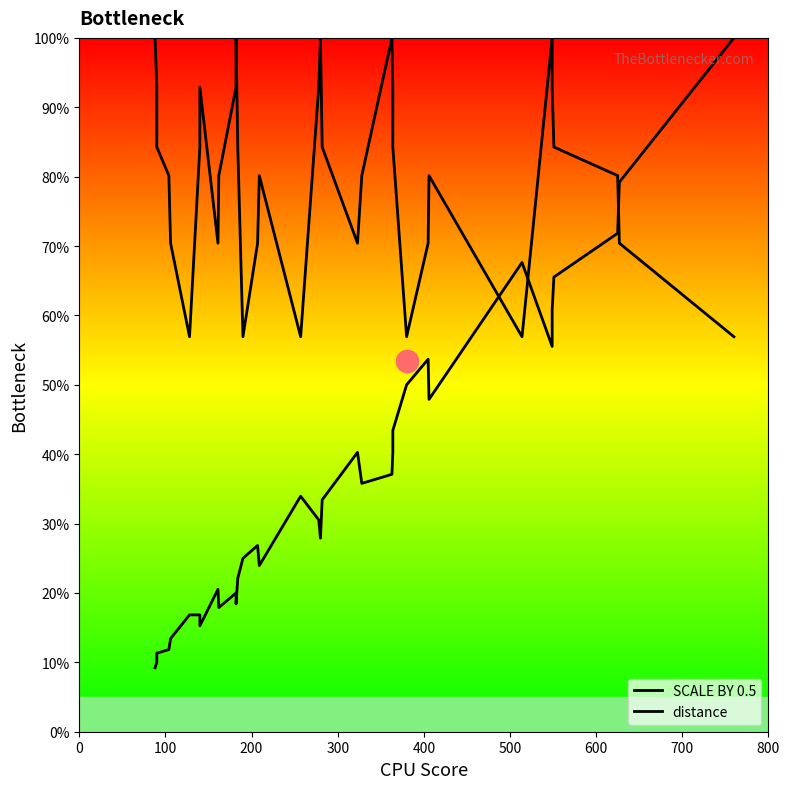

Reading left to right, extract all data points from this chart.

SCALE BY 0.5: 9.2	10.0	11.3	11.8	13.4	16.8	16.8	15.3	20.5	17.9	20.0	18.4	22.1	25.0	26.8	23.9	33.9	30.5	27.9	33.4	40.3	35.8	37.1	40.3	43.4	50.0	53.7	47.9	67.6	55.5	60.8	65.5	71.8	79.2	100.0
distance: 100.0	92.9	84.3	80.1	70.4	56.9	84.3	92.9	70.4	80.1	92.9	100.0	84.3	56.9	70.4	80.1	56.9	92.9	100.0	84.3	70.4	80.1	100.0	92.9	84.3	56.9	70.4	80.1	56.9	100.0	92.9	84.3	80.1	70.4	56.9